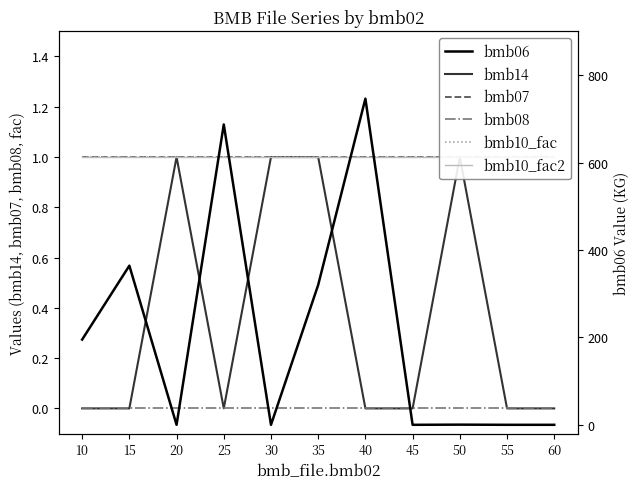

Where is bmb07 nearest to the value 1?

10